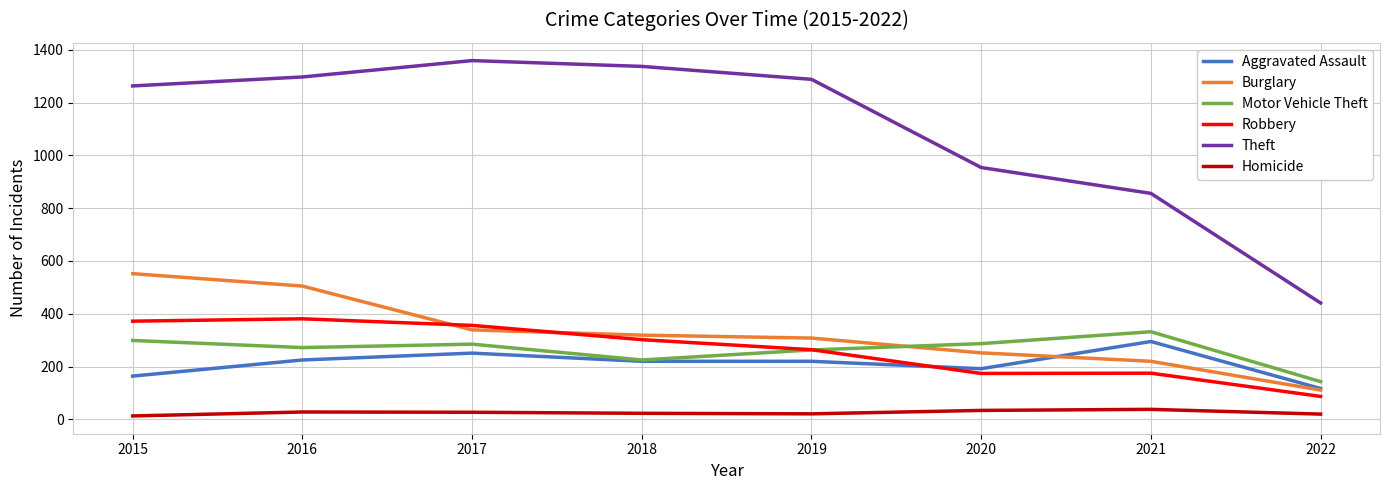

What is the difference between the second highest and second lowest values in the Homicide series?

14